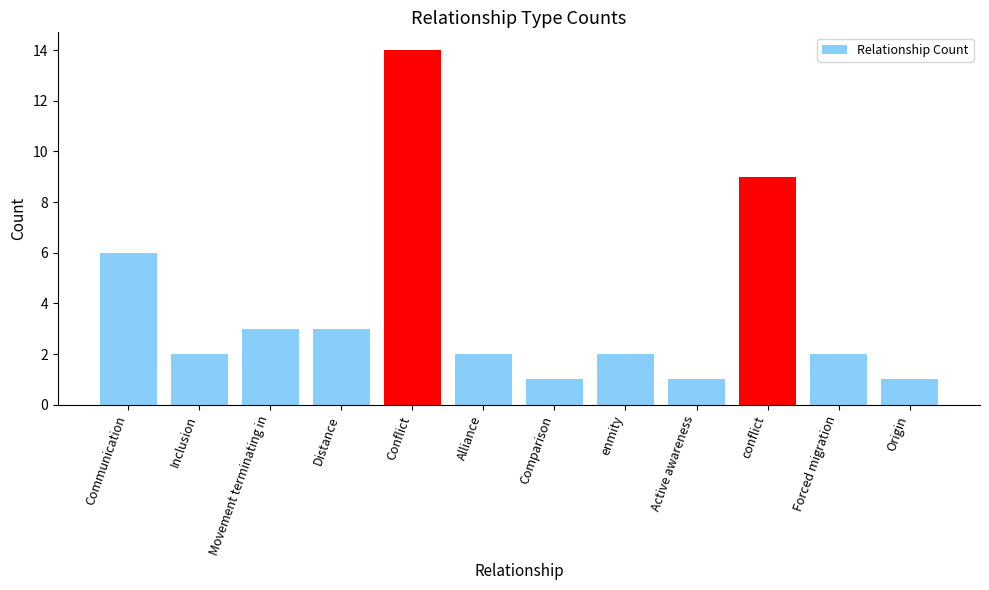

At which label does the data first exceed 2?

Communication